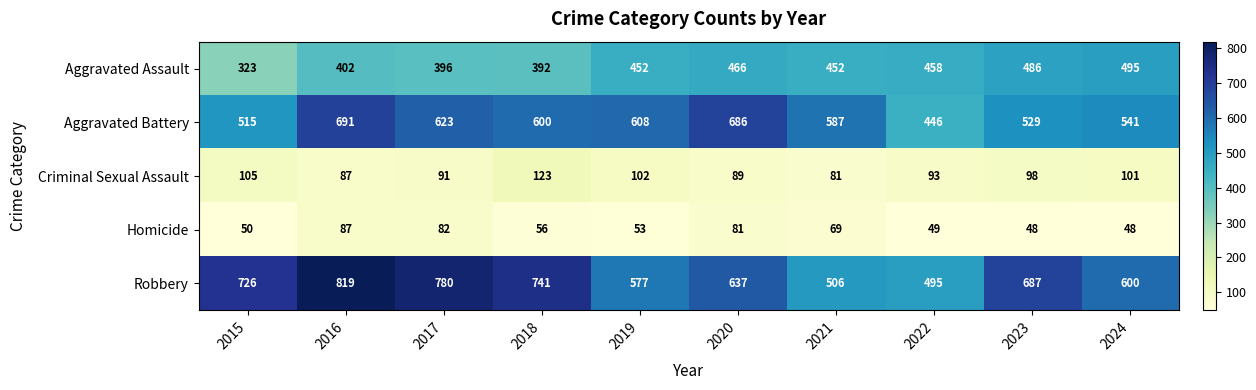

How many values in the Aggravated Battery series are below 600?

5